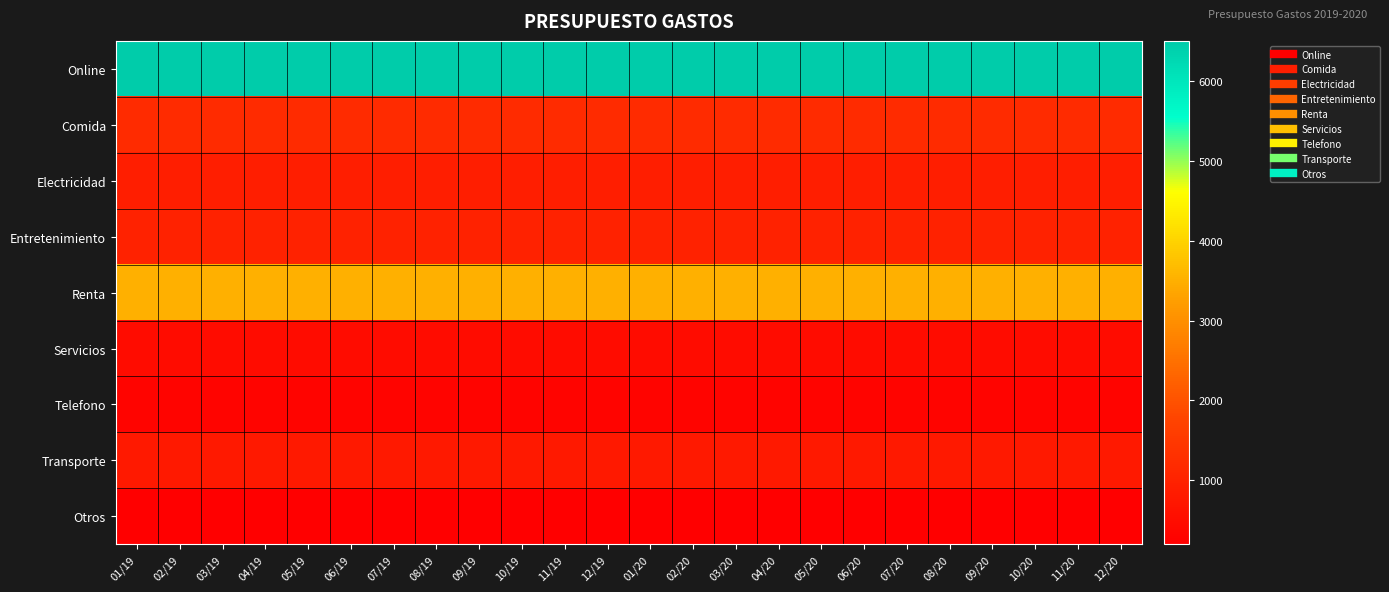

Which series has the widest spread of values?

Online